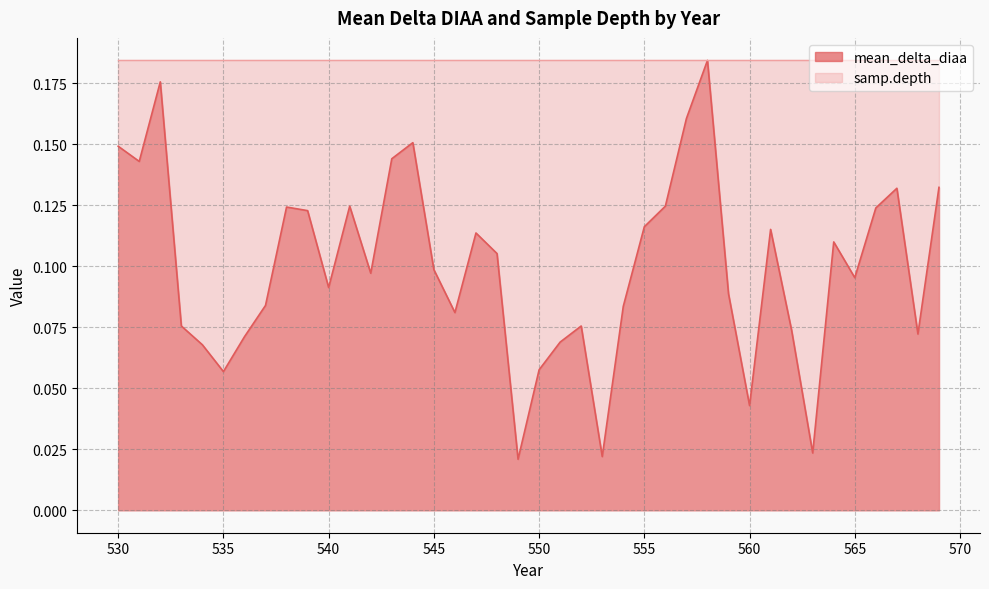

The value at 551 is 0.0. True or false?

False